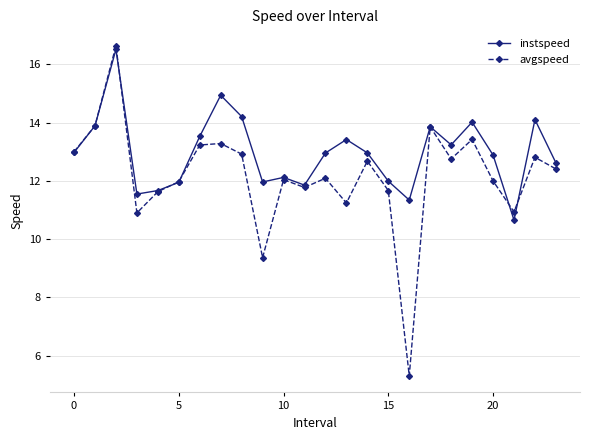

At how many categories does at least one series exceed 6?

24